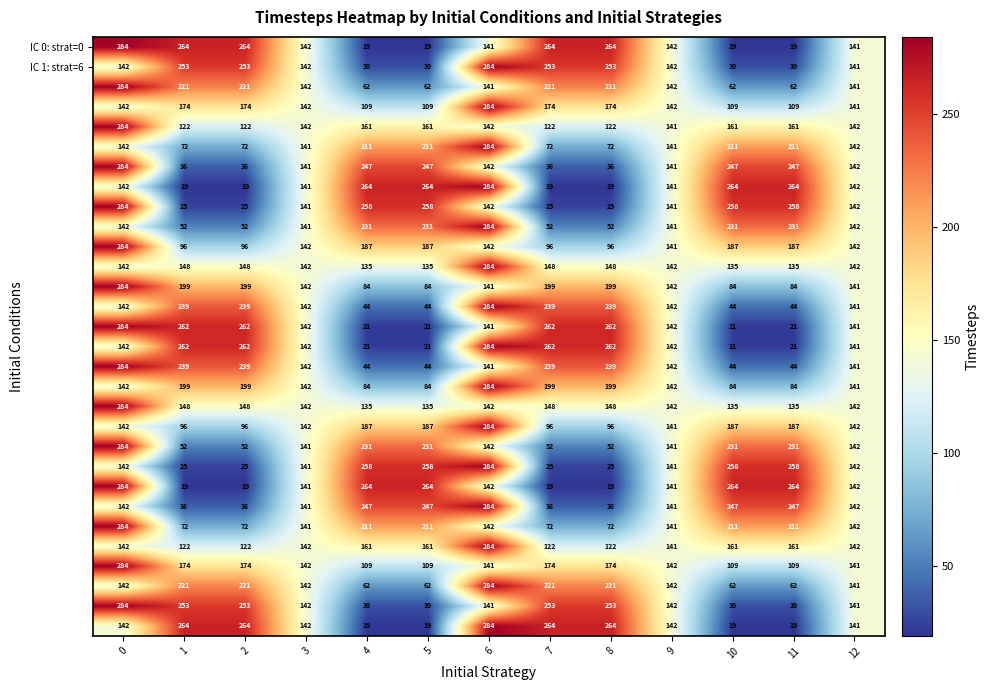

At how many categories does at least one series exceed 236?

10